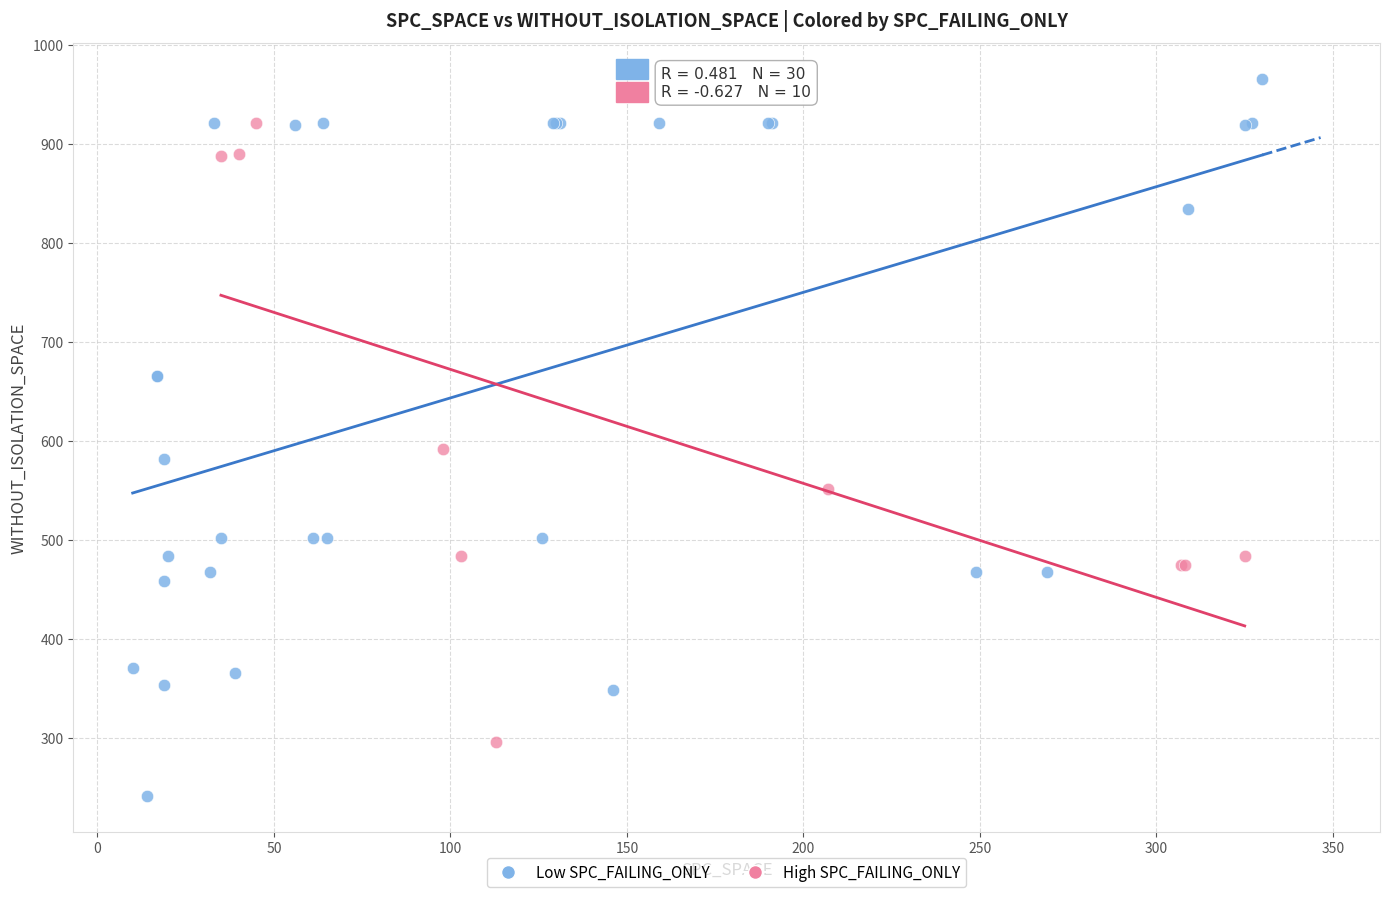

What are all the series names shown in the legend?

Low SPC_FAILING_ONLY, High SPC_FAILING_ONLY